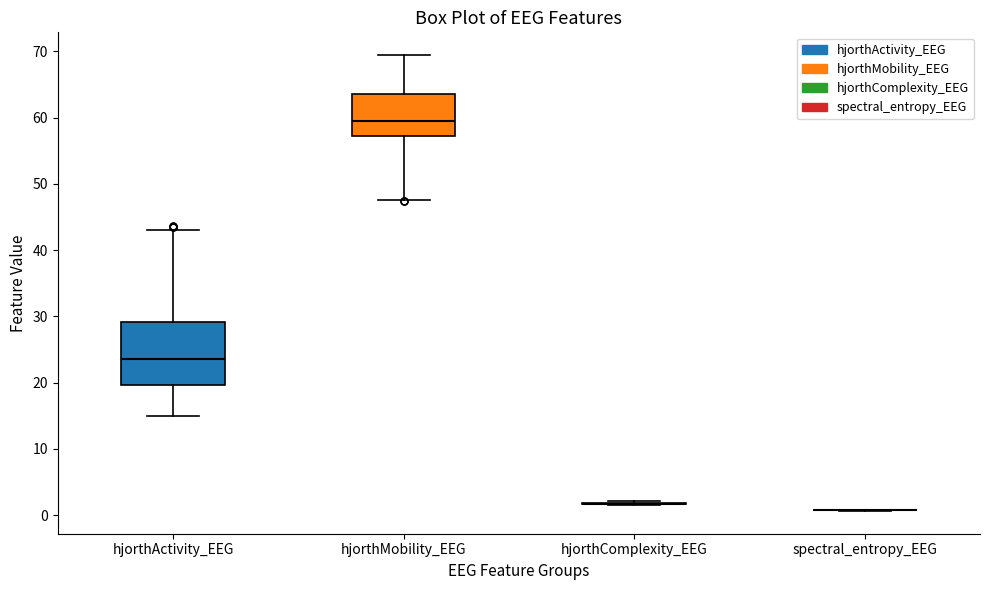

Reading left to right, read every box against the y-axis: the position of its median line, the range the box covers, and the ends of its whiskers. The values are not printed on the chart, so give them approximately, as read against the axis.

hjorthActivity_EEG: median 24, box 20 to 29, whiskers 15 to 43
hjorthMobility_EEG: median 60, box 57 to 64, whiskers 48 to 69
hjorthComplexity_EEG: box collapsed to a line at 2, whiskers 2 to 2
spectral_entropy_EEG: box collapsed to a line at 1, whiskers 1 to 1